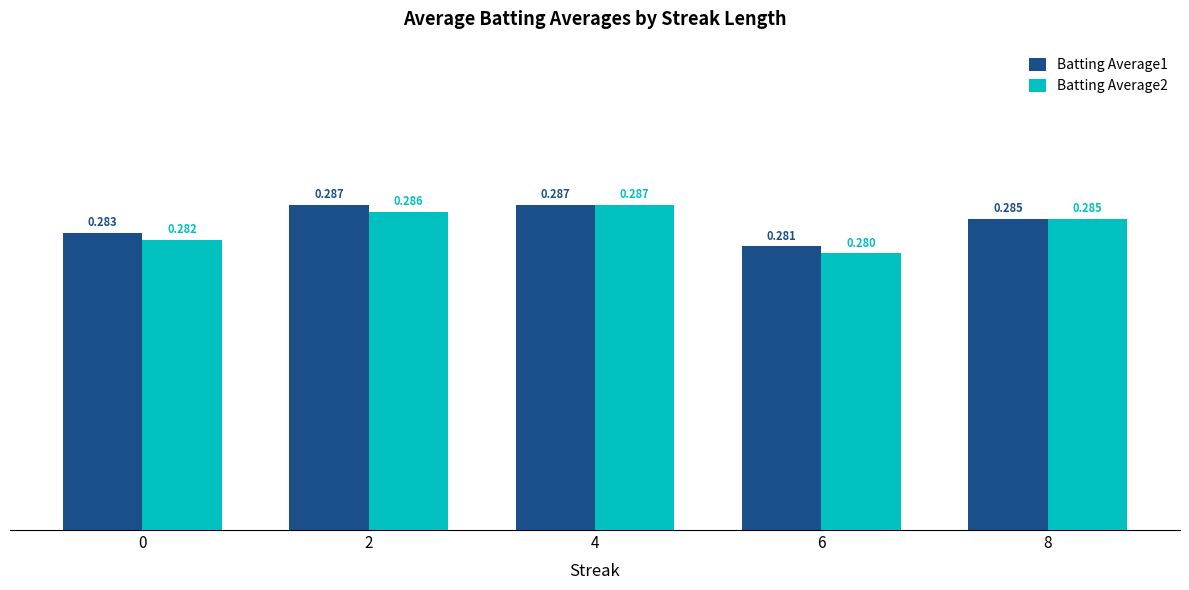

Which series has the largest total across all categories?

Batting Average1